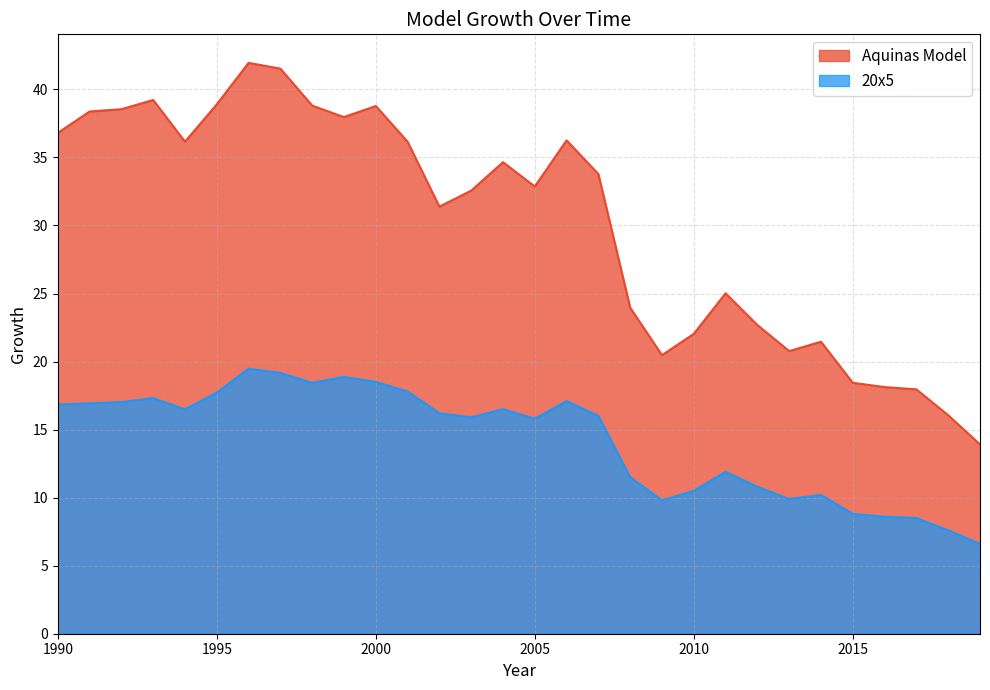

The Aquinas Model series shows 11.8 at 1994. True or false?

False